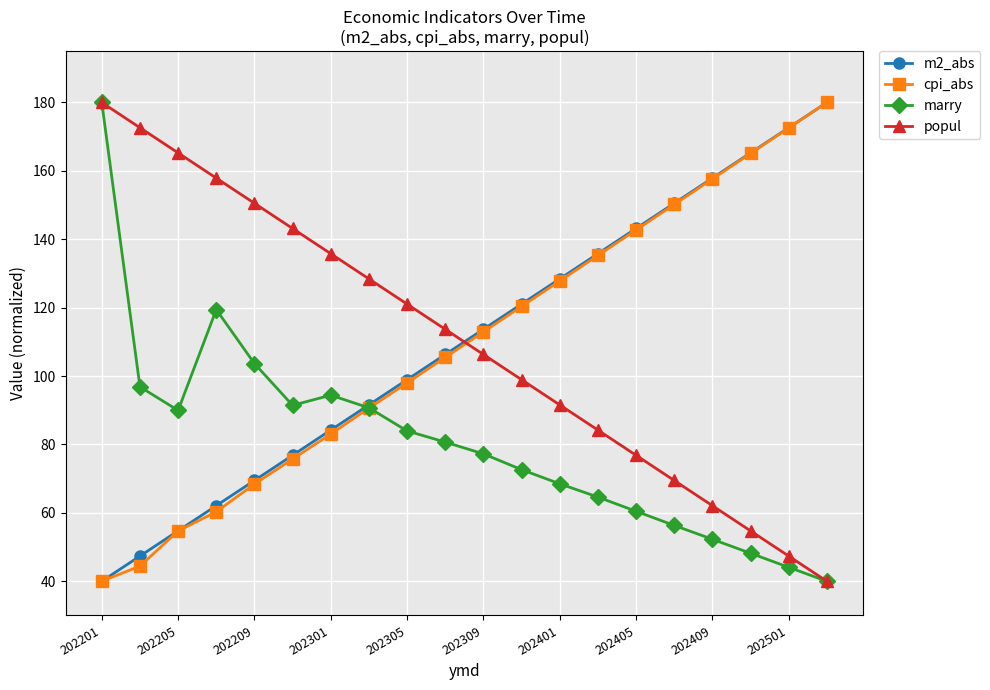

True or false: m2_abs has more than 1 points higher than both neighbors.

False